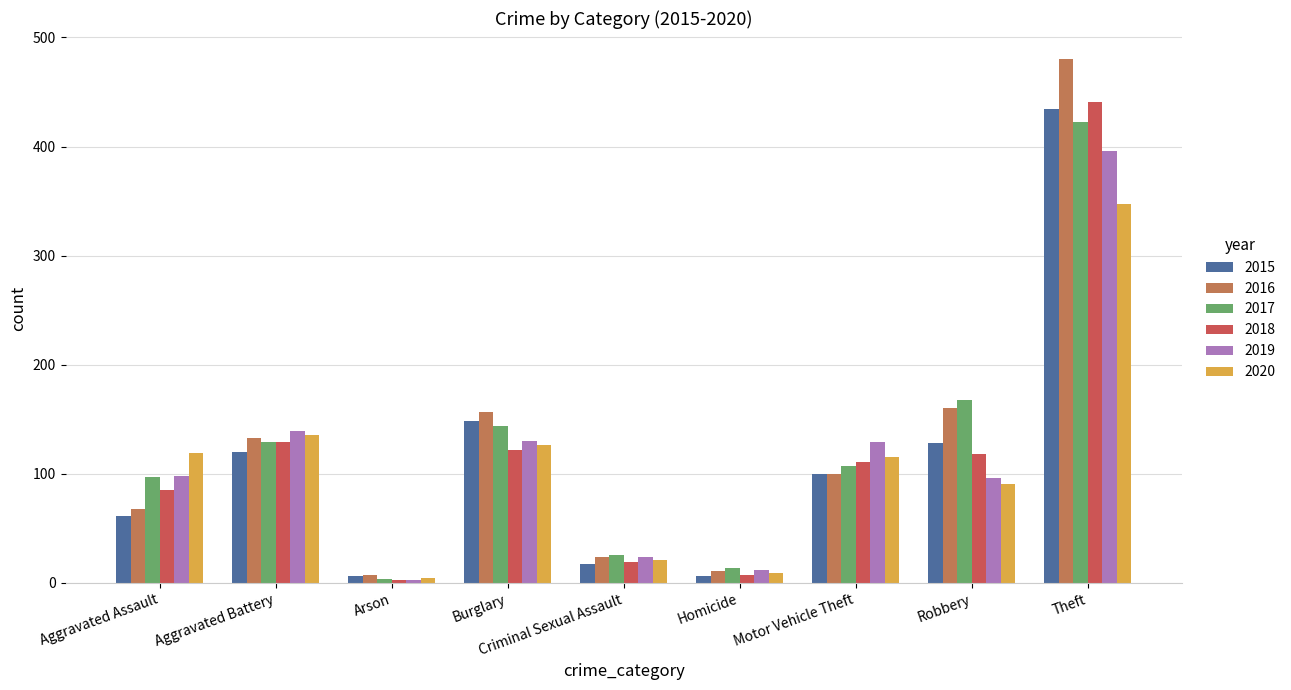

How many bars are there in total?

54